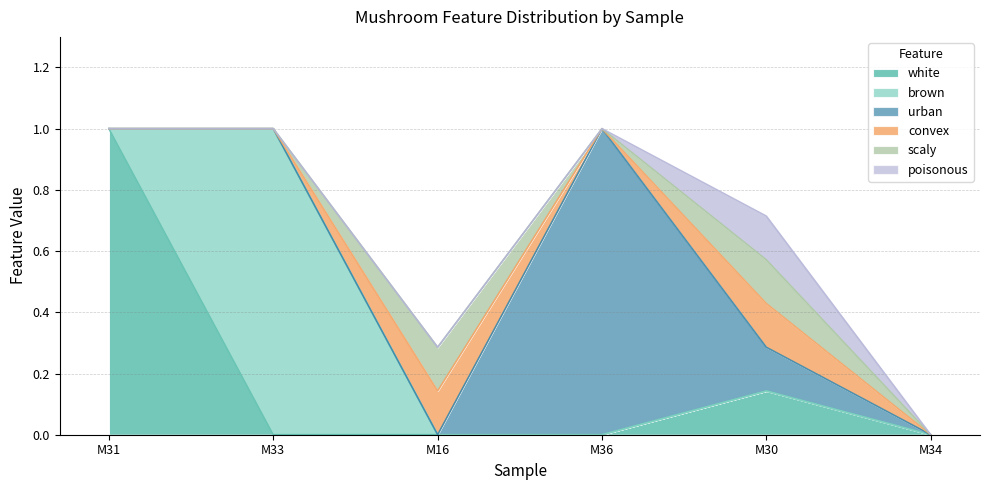

How many values in the brown series exceed 0?

1